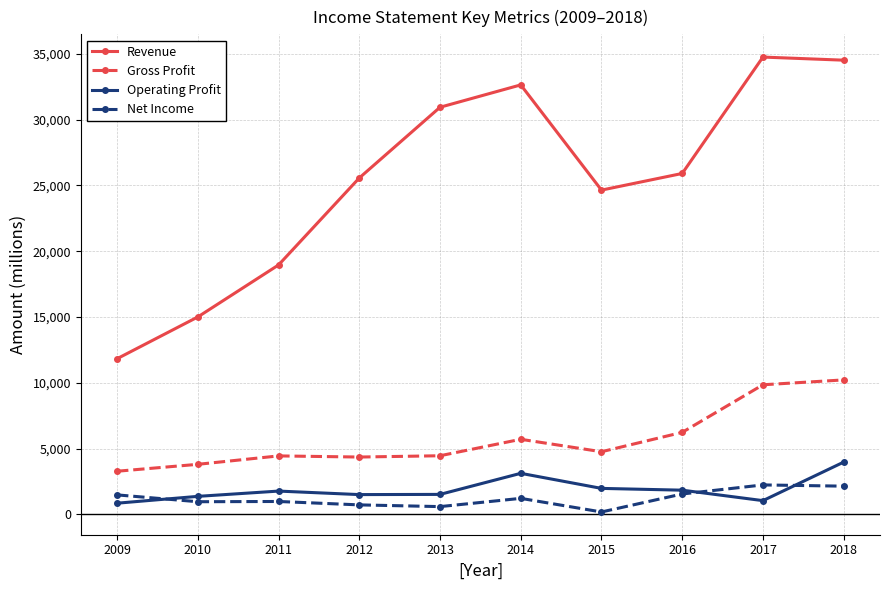

Rank the series by their maximum value, from lowest to highest.

Net Income, Operating Profit, Gross Profit, Revenue